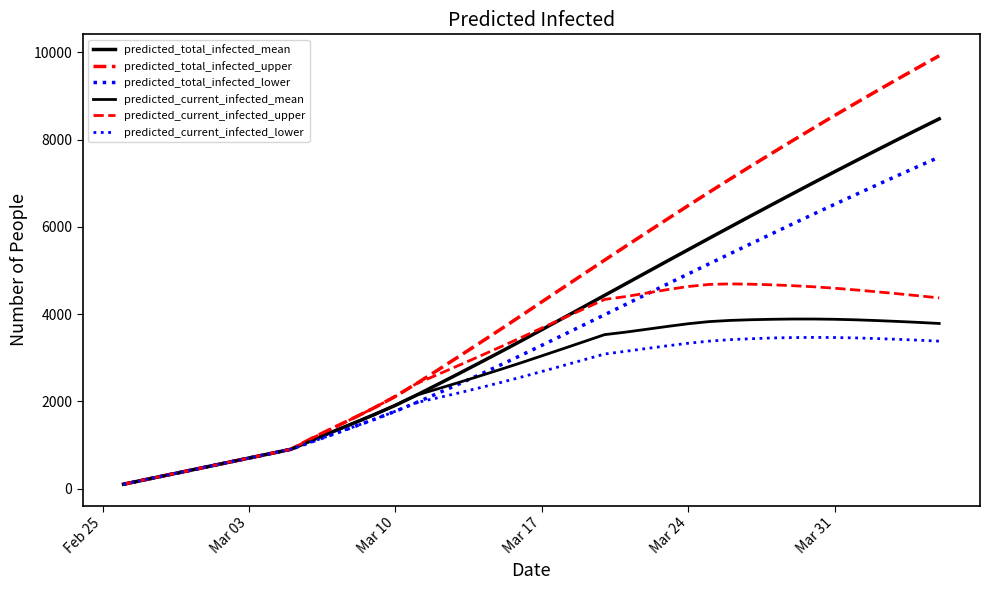

Which series has the largest total across all categories?

predicted_total_infected_upper